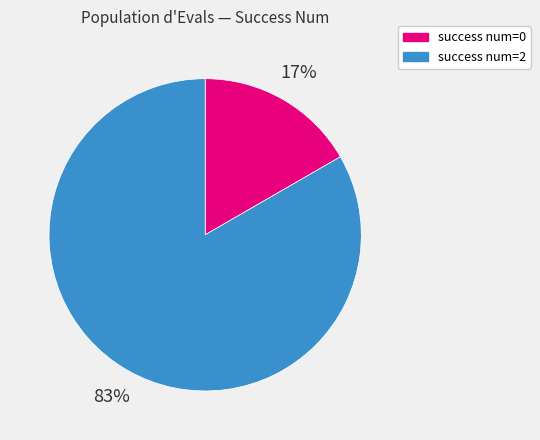

How many segments does this pie chart have?

2